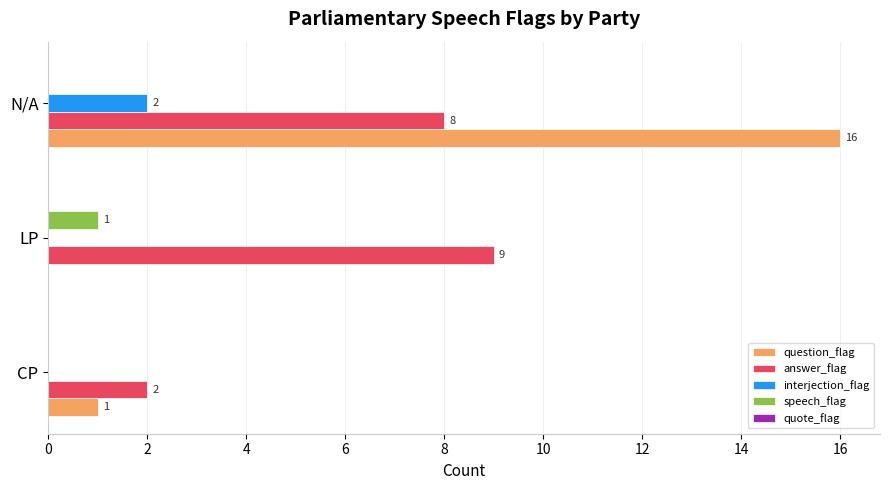

What is the total value across all series at N/A?

26